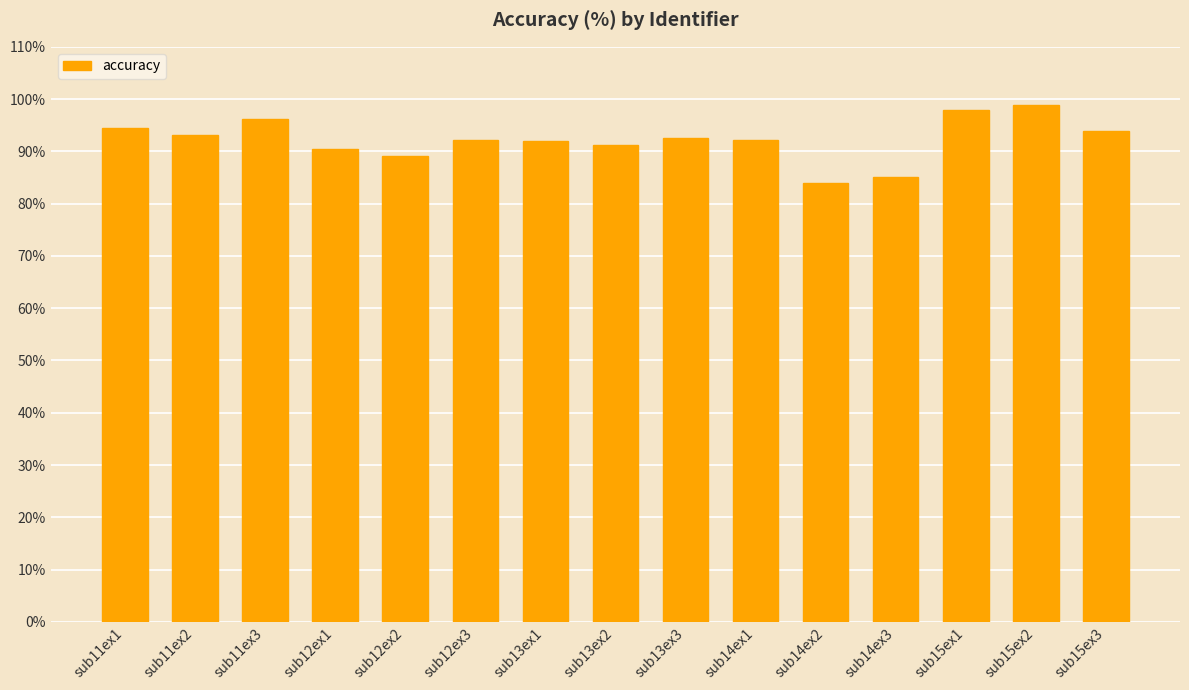

Count the number of data series in this chart.

1